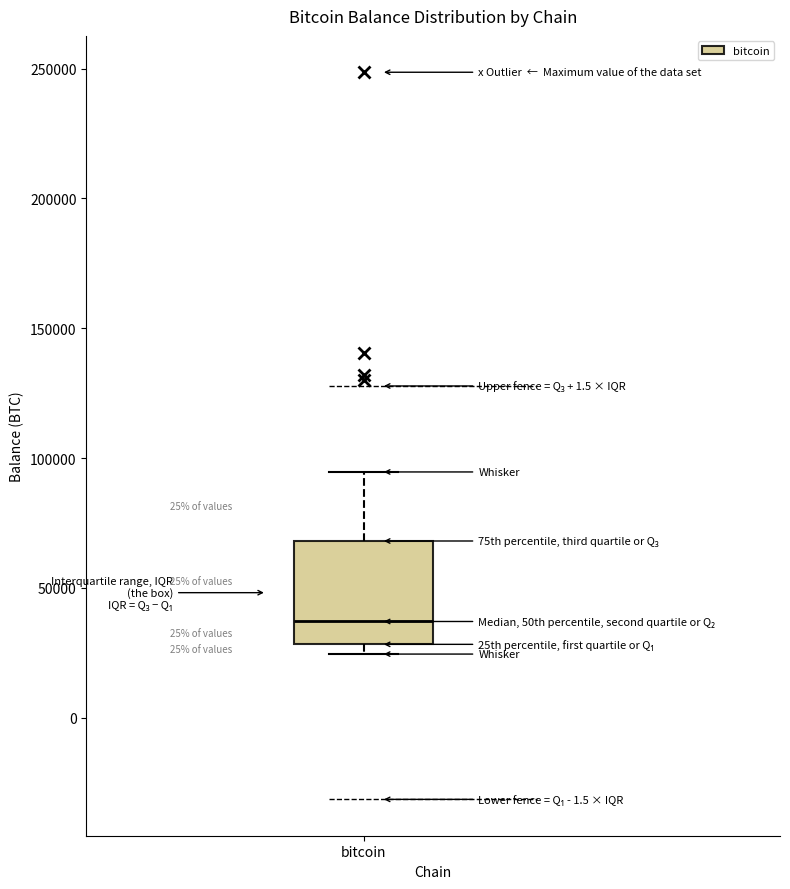

Where is the upper edge of the box for bitcoin on the y-axis? The values are not printed on the chart, so give them approximately, as read against the axis.

70000